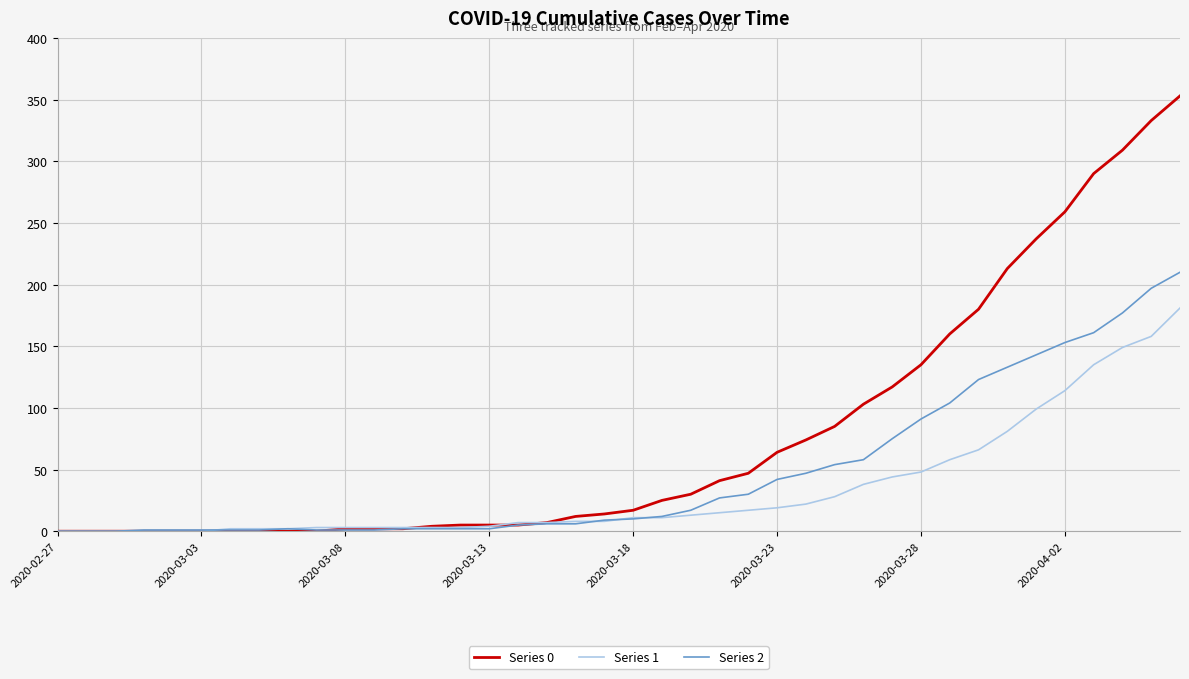

Which series has the largest total across all categories?

Series 0